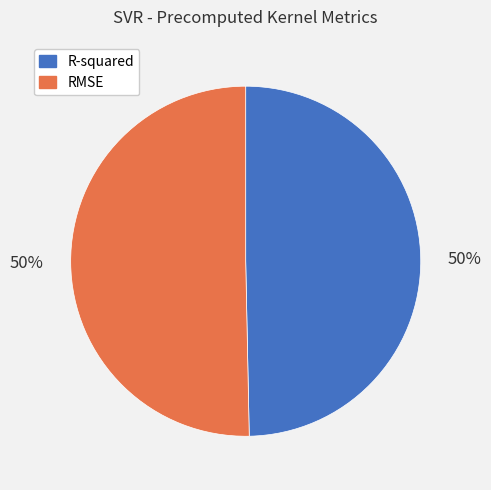

Approximately how many times larger is the value at R-squared compared to RMSE?

1.0